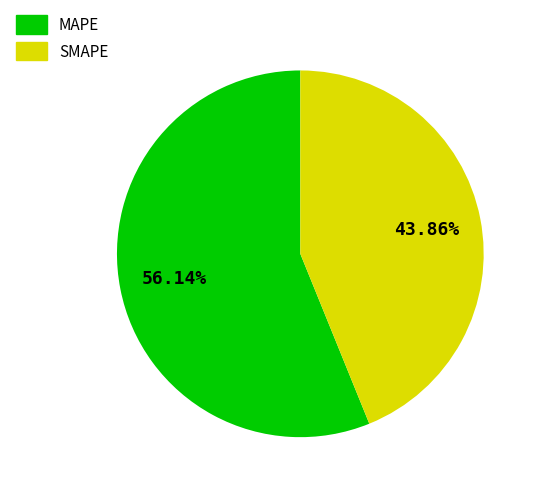

Do MAPE and SMAPE together represent more than half of the pie?

Yes